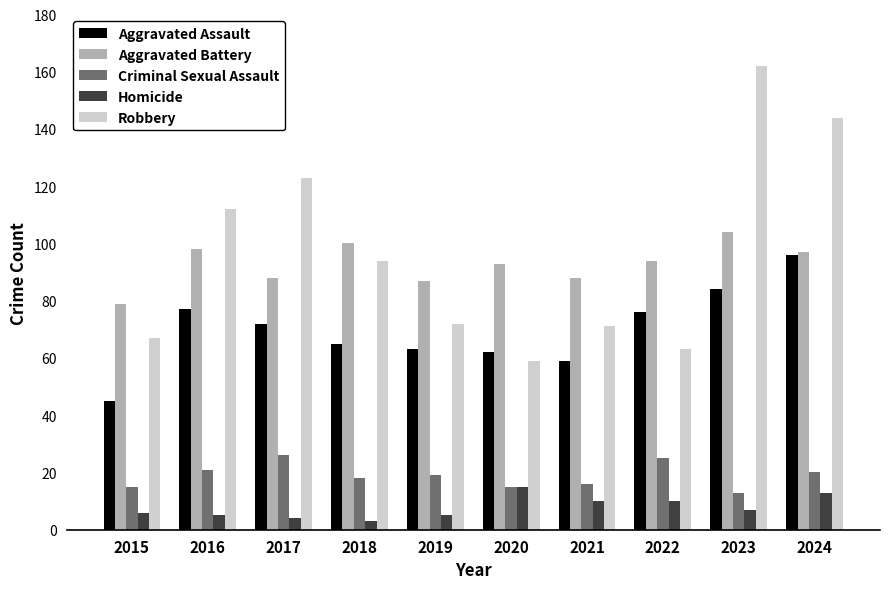

Reading left to right, transcribe all the data shown in this chart.

Aggravated Assault: 2015=45	2016=77	2017=72	2018=65	2019=63	2020=62	2021=59	2022=76	2023=84	2024=96
Aggravated Battery: 2015=79	2016=98	2017=88	2018=100	2019=87	2020=93	2021=88	2022=94	2023=104	2024=97
Criminal Sexual Assault: 2015=15	2016=21	2017=26	2018=18	2019=19	2020=15	2021=16	2022=25	2023=13	2024=20
Homicide: 2015=6	2016=5	2017=4	2018=3	2019=5	2020=15	2021=10	2022=10	2023=7	2024=13
Robbery: 2015=67	2016=112	2017=123	2018=94	2019=72	2020=59	2021=71	2022=63	2023=162	2024=144